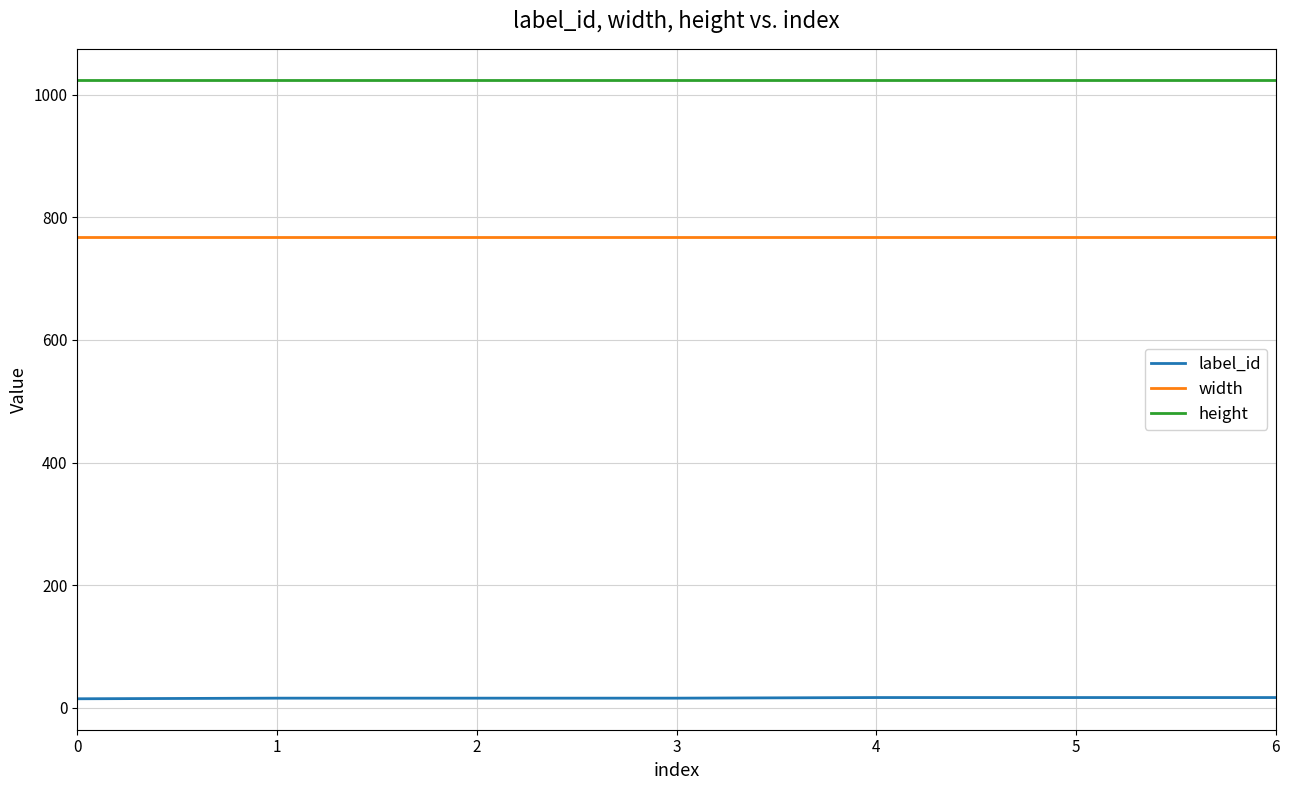

What is the spread (max minus min) of values at 4?

1007